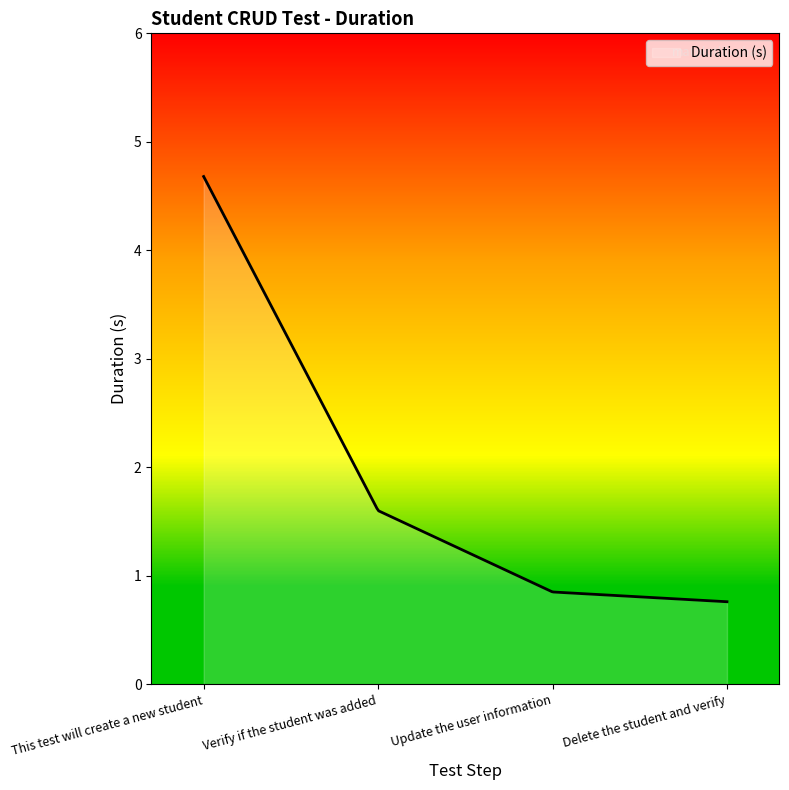

What is the minimum value shown in the chart?

0.8